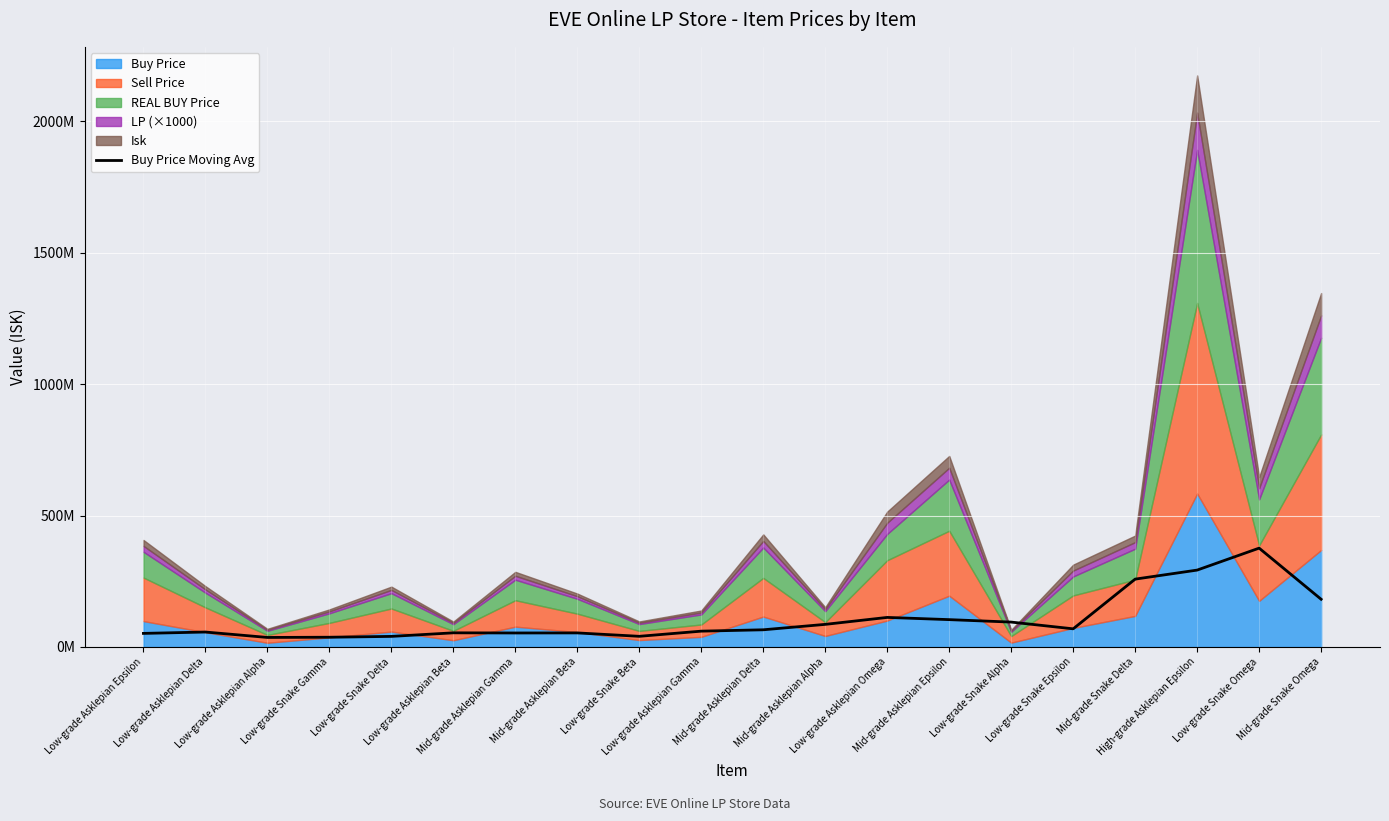

How many categories are shown in the chart?

20